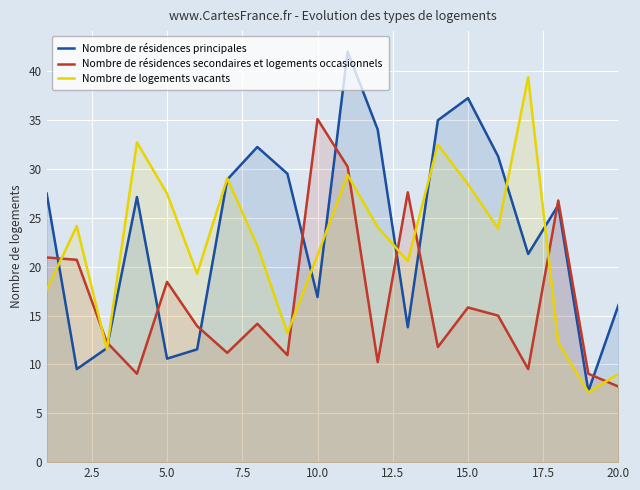

What is the greatest value displayed?

42.0